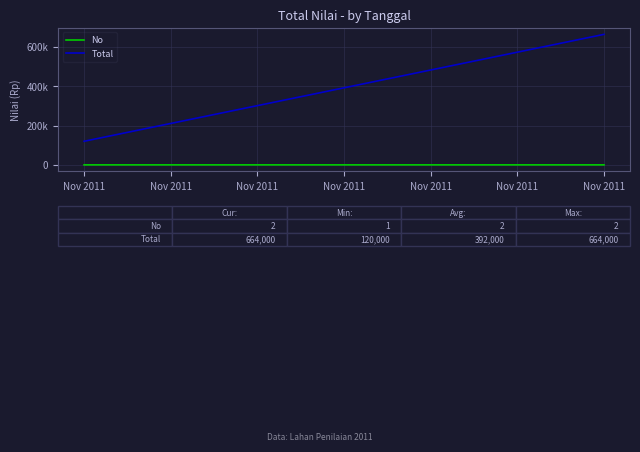

The No series shows 1 at Nov 2011. True or false?

True